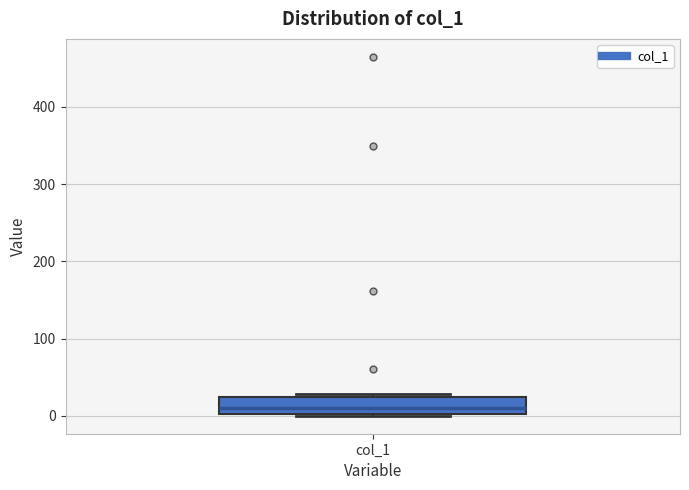

Where is the upper edge of the box for col_1 on the y-axis? The values are not printed on the chart, so give them approximately, as read against the axis.

20